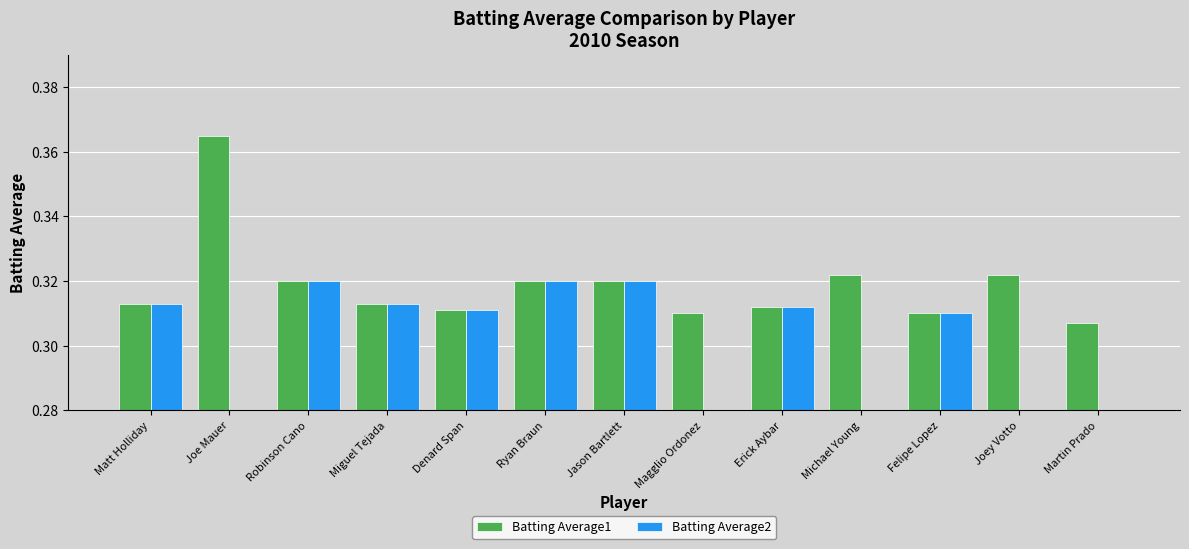

What is the sum of the Batting Average2 values at Joe Mauer and Ryan Braun?

0.3